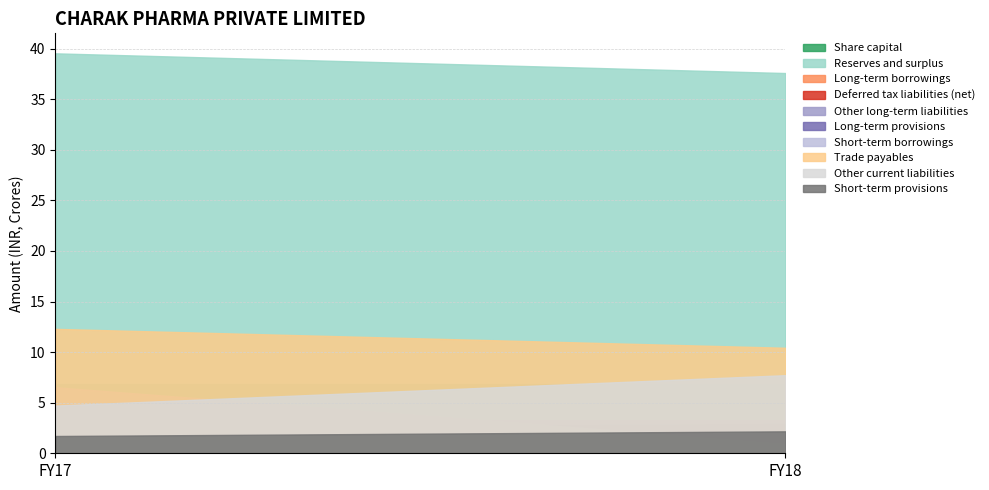

Is it true that Other long-term liabilities equals 1.8 at FY18?

False